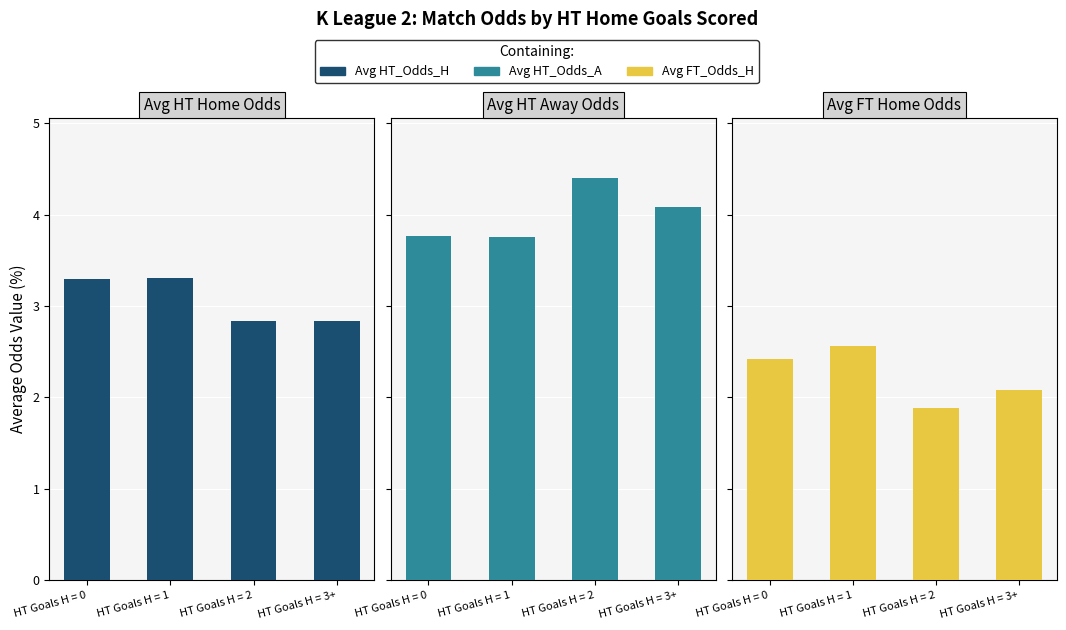

Reading left to right, transcribe all the data shown in this chart.

Avg HT_Odds_H: HT Goals H = 0=3.3	HT Goals H = 1=3.3	HT Goals H = 2=2.8	HT Goals H = 3+=2.8
Avg HT_Odds_A: HT Goals H = 0=3.8	HT Goals H = 1=3.8	HT Goals H = 2=4.4	HT Goals H = 3+=4.1
Avg FT_Odds_H: HT Goals H = 0=2.4	HT Goals H = 1=2.6	HT Goals H = 2=1.9	HT Goals H = 3+=2.1